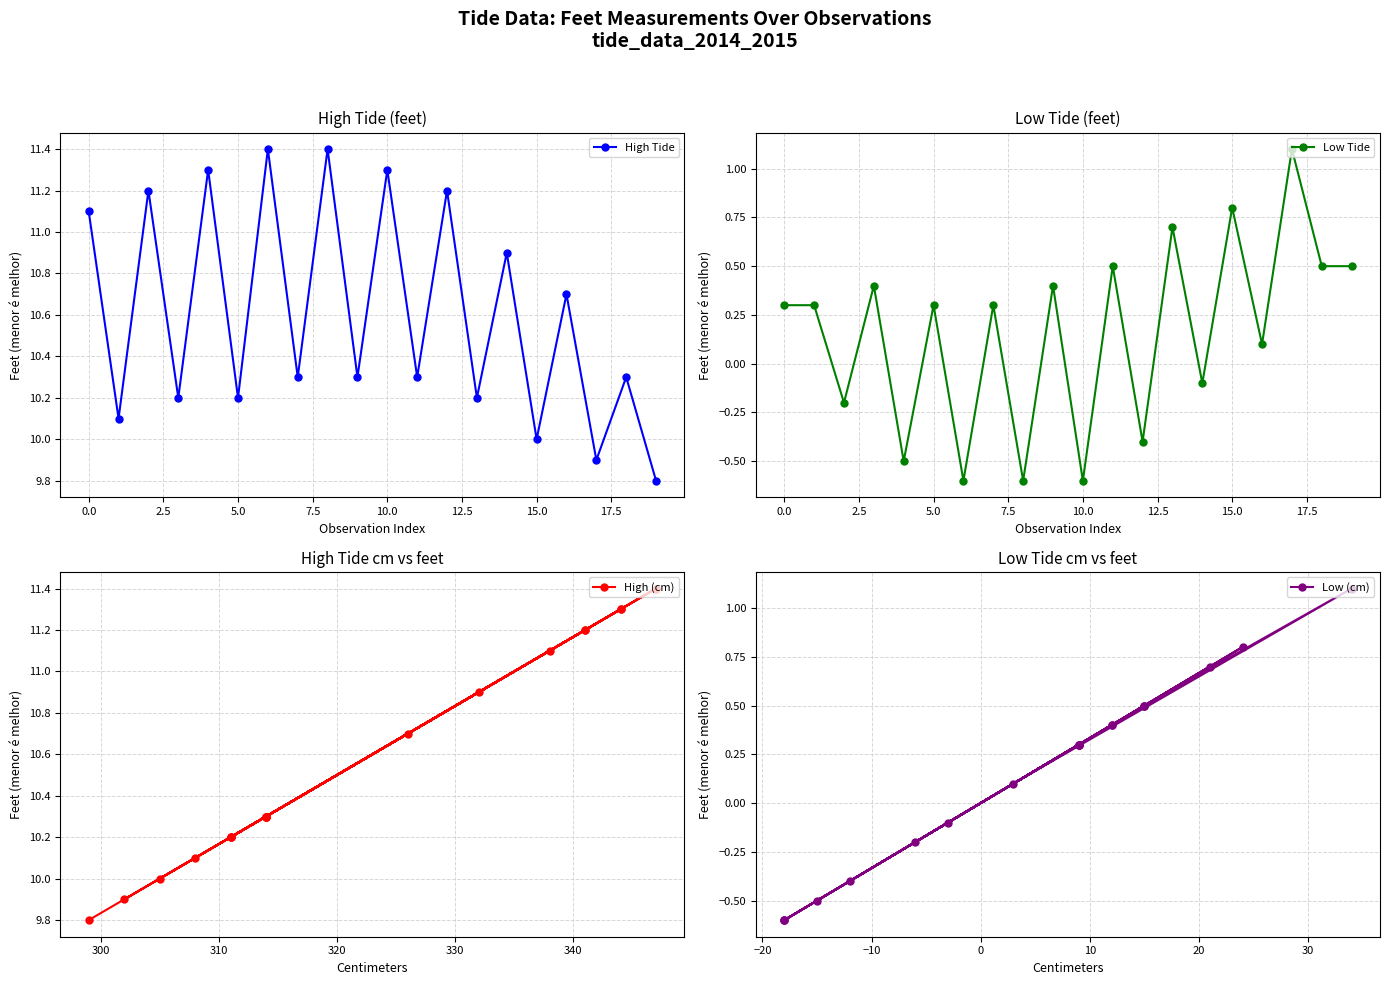

What is the value of the High Tide point at the 4th from the left?

10.2